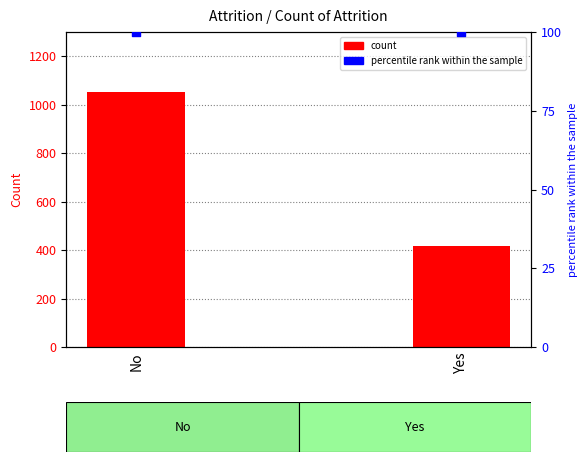

Which series has the widest spread of Y values?

Count of Attrition